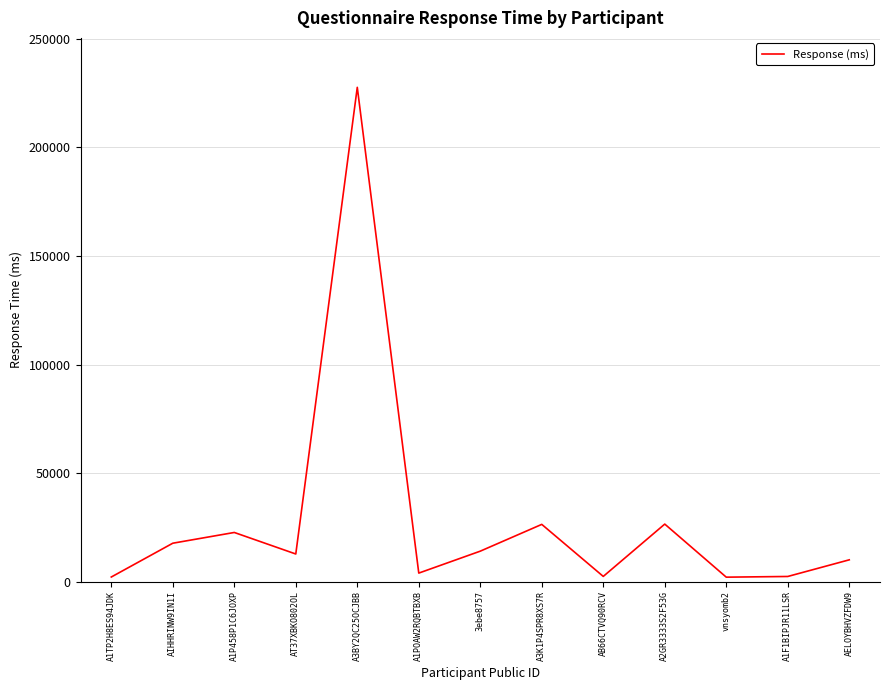

How many interior local peaks (higher than both neighbors) does the data have?

4